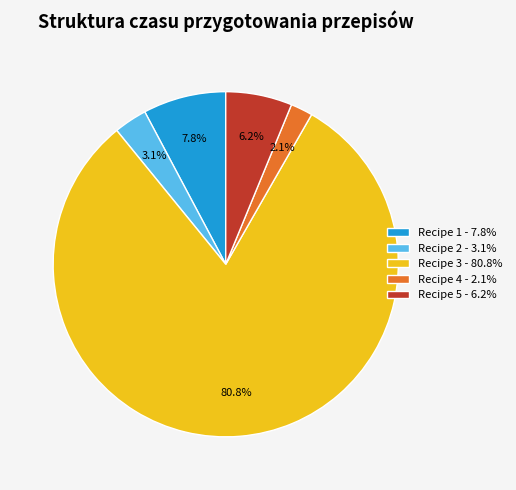

The Recipe 1 slice represents 13% of the pie. True or false?

False